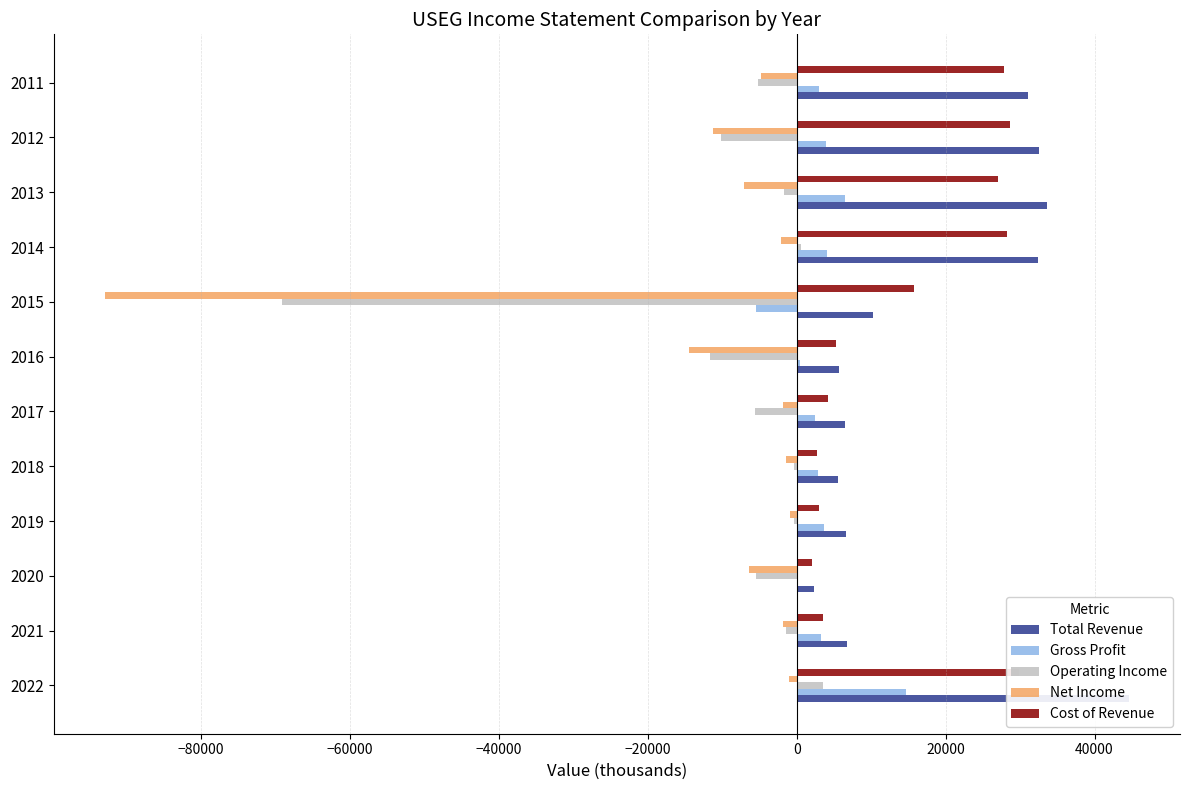

The value of Operating Income at 2022 is 4774. True or false?

False